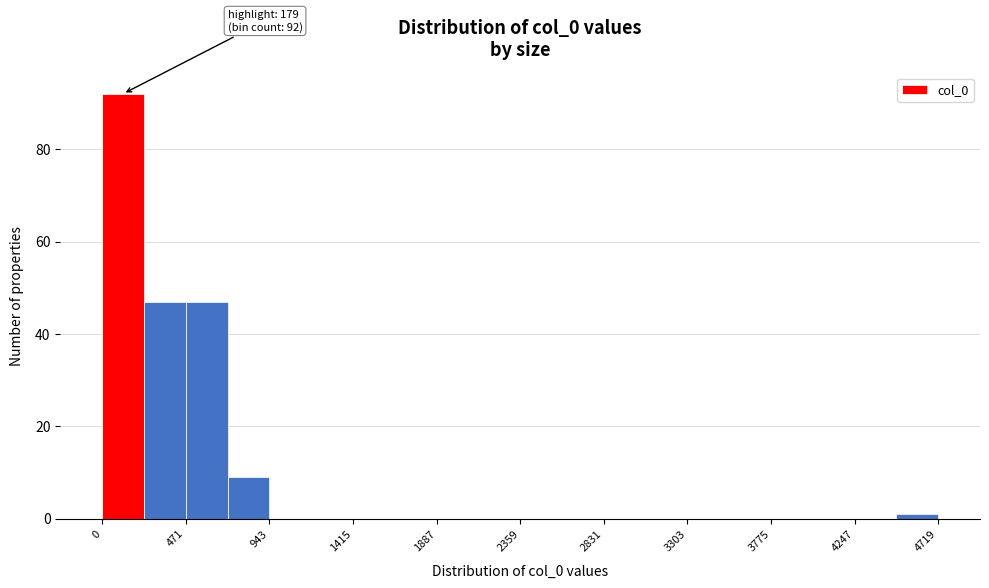

Over which range of the x-axis is the bar tallest?

0 to 250